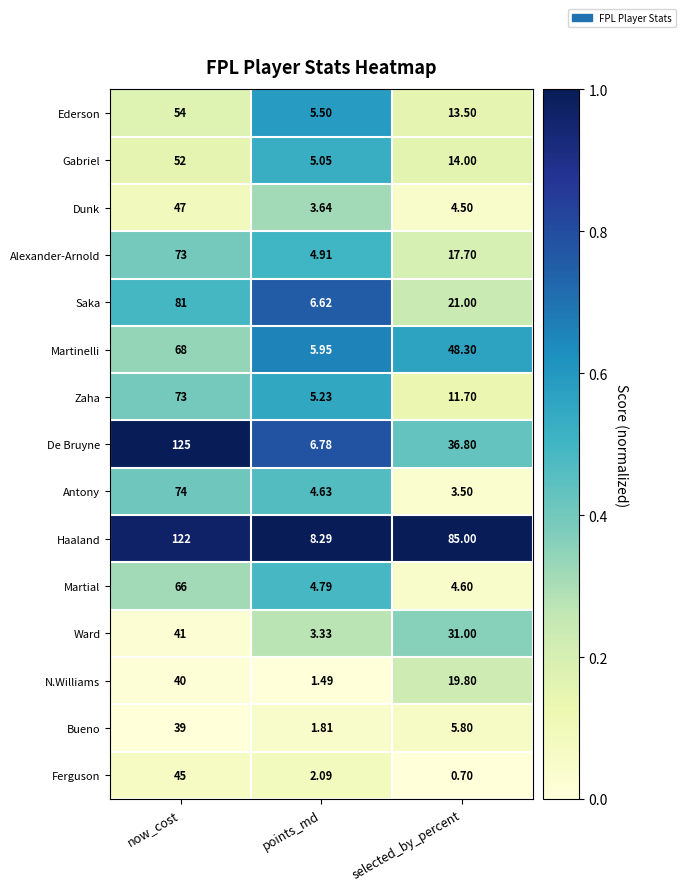

Where is Zaha nearest to the value 39?

selected_by_percent